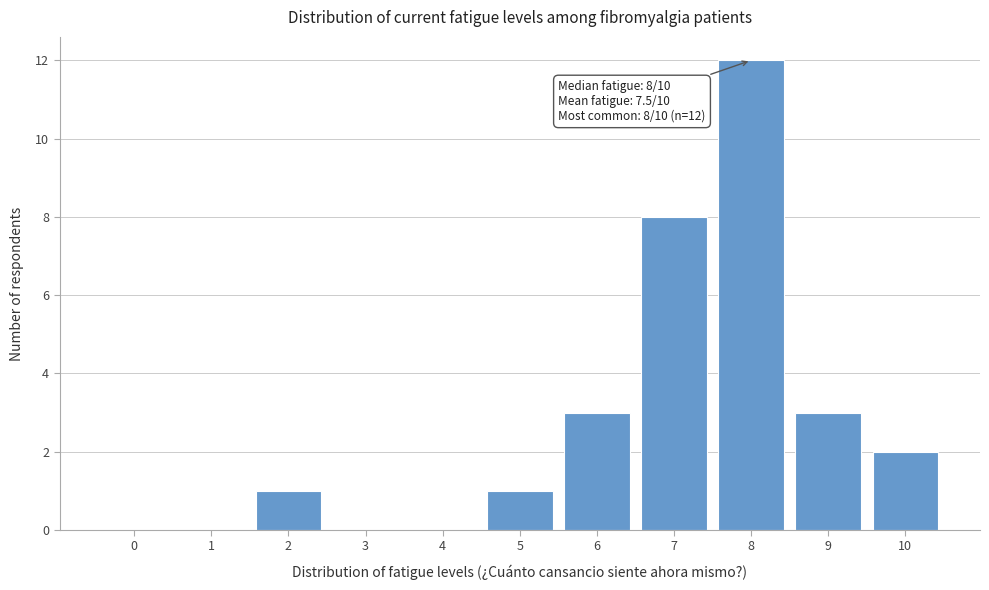

Reading left to right, list all the values displayed in this chart.

0=0	1=0	2=1	3=0	4=0	5=1	6=3	7=8	8=12	9=3	10=2